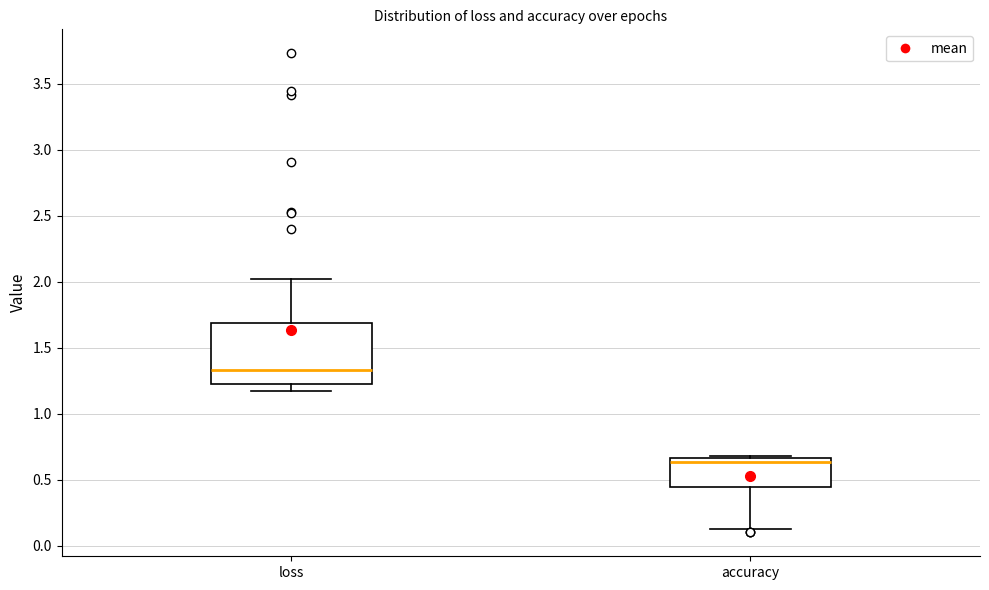

Reading left to right, read every box against the y-axis: the position of its median line, the range the box covers, and the ends of its whiskers. The values are not printed on the chart, so give them approximately, as read against the axis.

loss: median 1.35, box 1.20 to 1.70, whiskers 1.15 to 2.00
accuracy: median 0.65 (just below the box's upper edge), box 0.45 to 0.65, whiskers 0.15 to 0.70